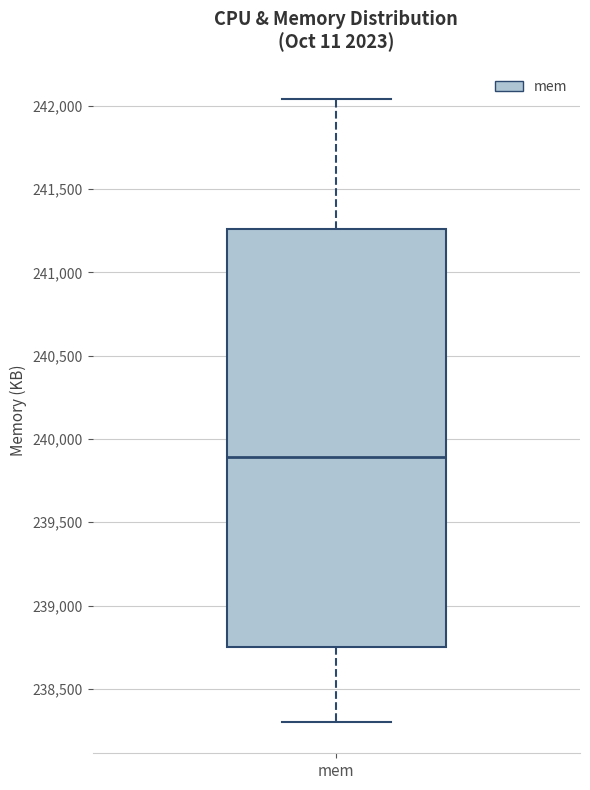

Where does the median line of the box for mem sit on the y-axis? The values are not printed on the chart, so give them approximately, as read against the axis.

239900